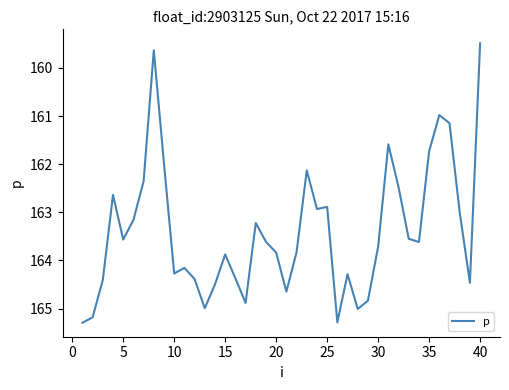

What is the maximum value shown in the chart?

165.3